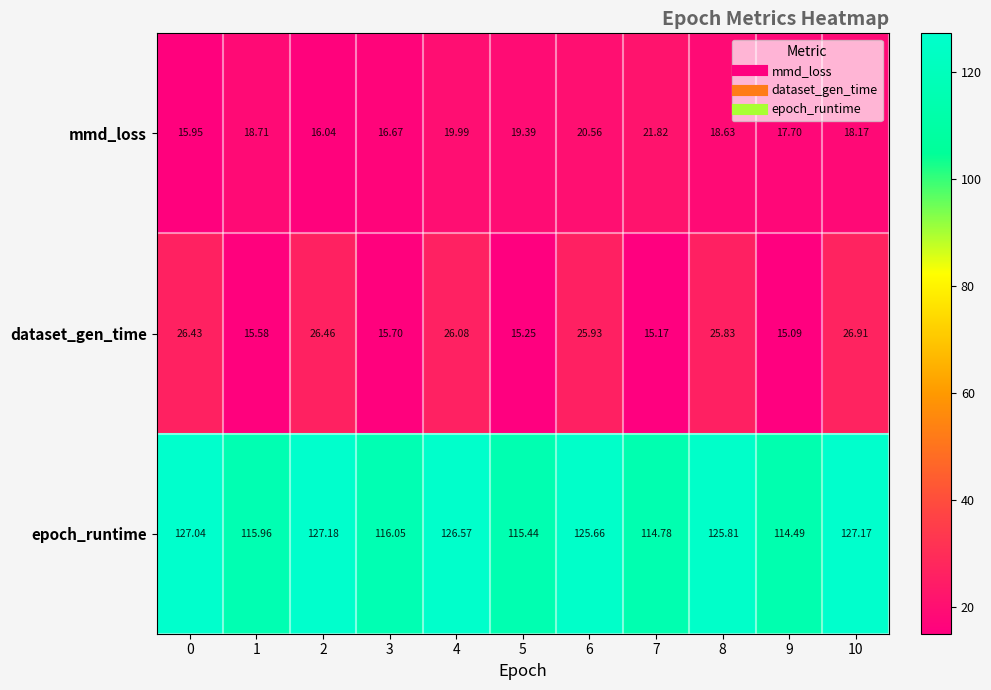

At 10, list the series in order from smallest to largest.

mmd_loss, dataset_gen_time, epoch_runtime